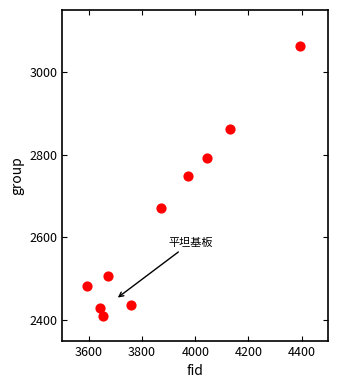

What is the average X value?

3874